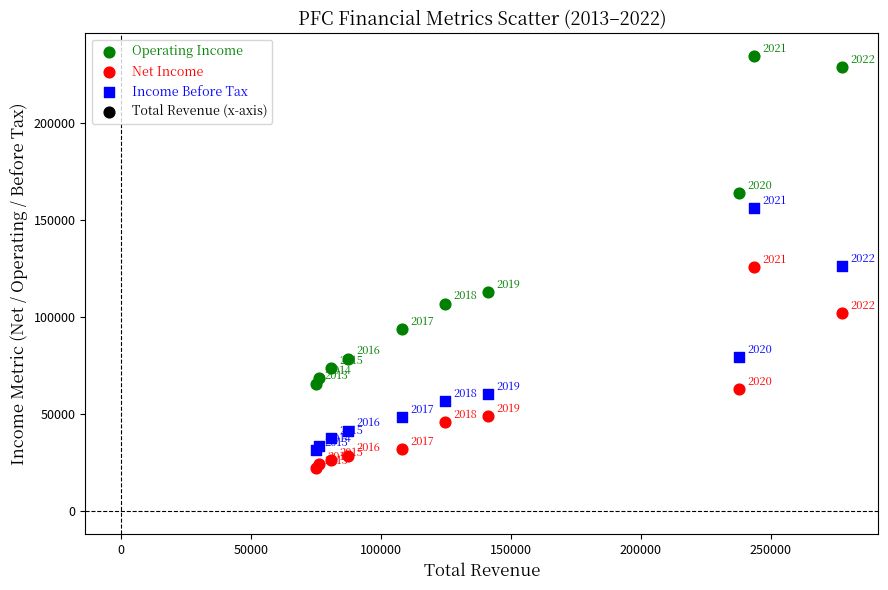

What is the X range (max minus min) for the scatter plot?

202900